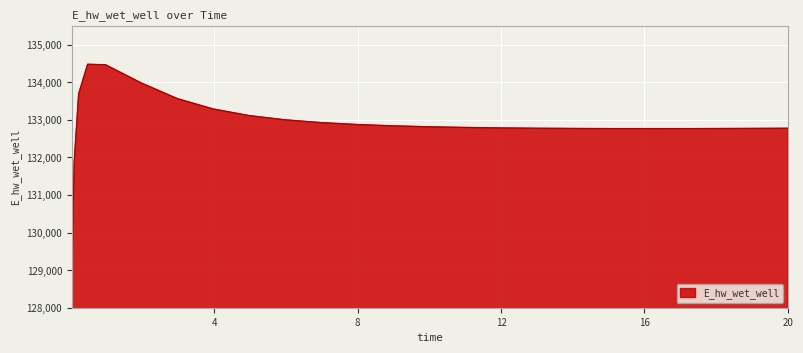

What is the smallest value displayed?

129015.6